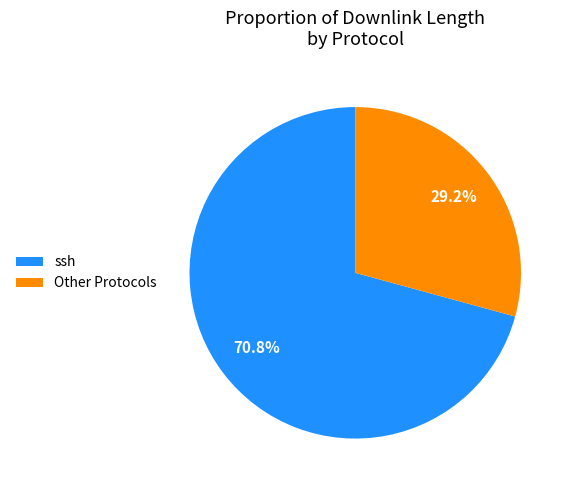

Which has a higher value, ssh or Other Protocols?

ssh